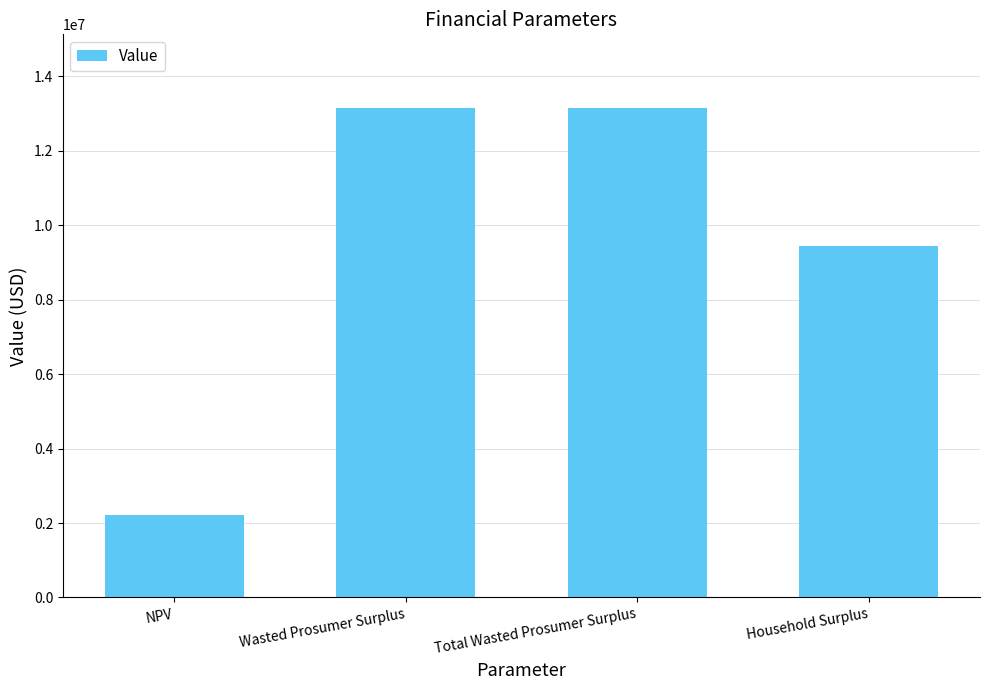

True or false: the data shows 9002516.6 at Total Wasted Prosumer Surplus.

False